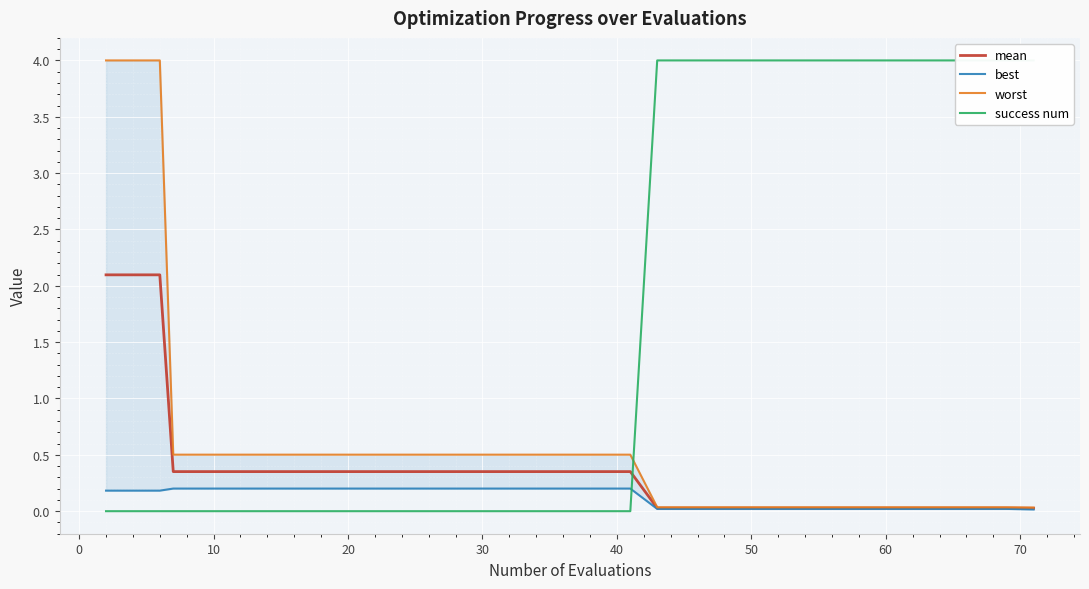

The value of mean at 36 is 0.0. True or false?

False